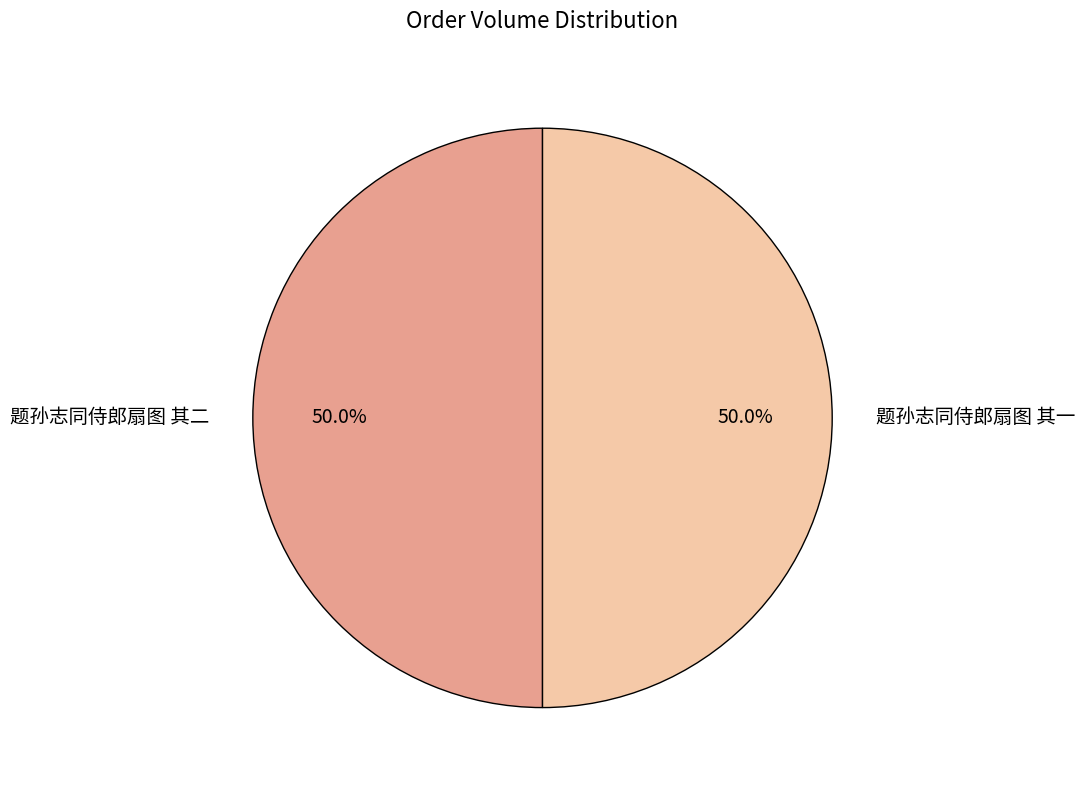

True or false: 题孙志同侍郎扇图 其二 accounts for 50% of the total.

True